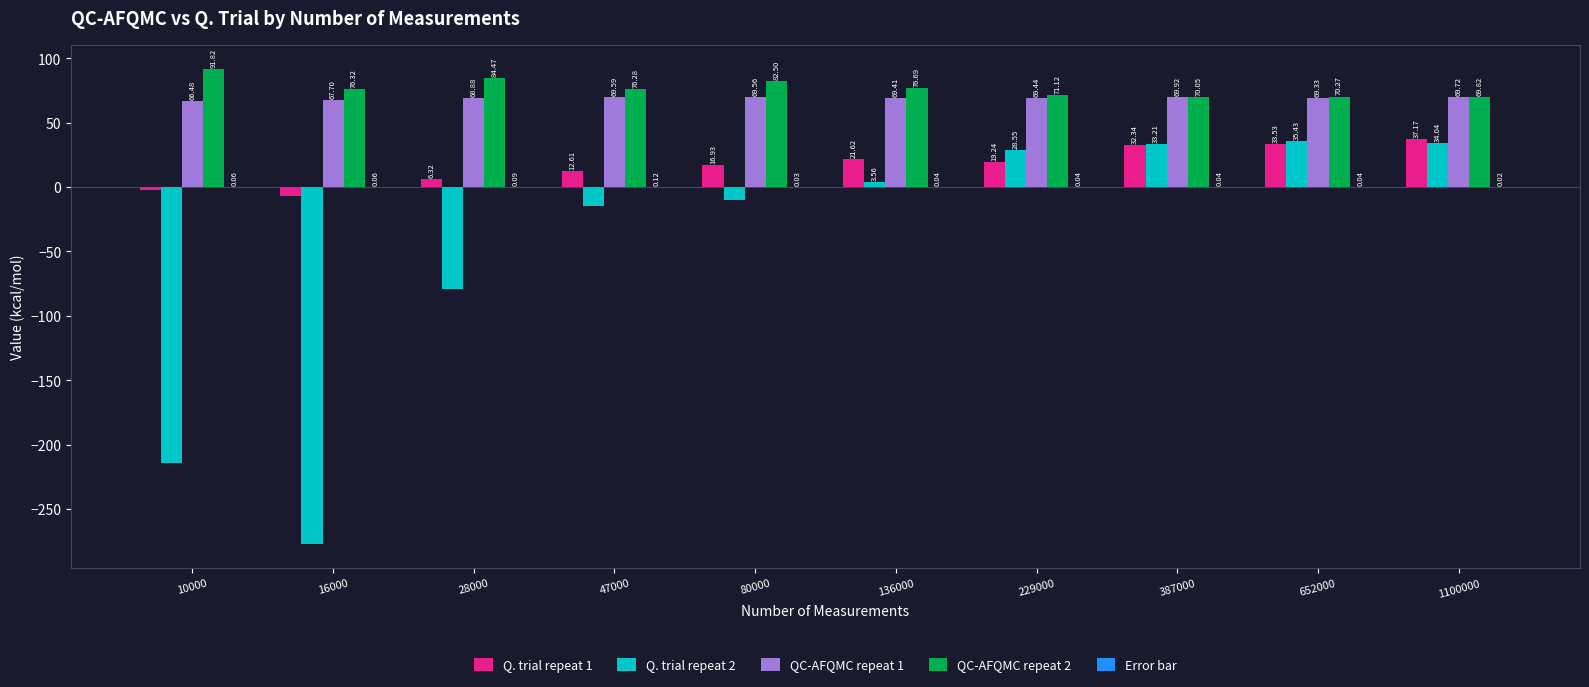

What is the sum of all QC-AFQMC repeat 1 values?

690.0